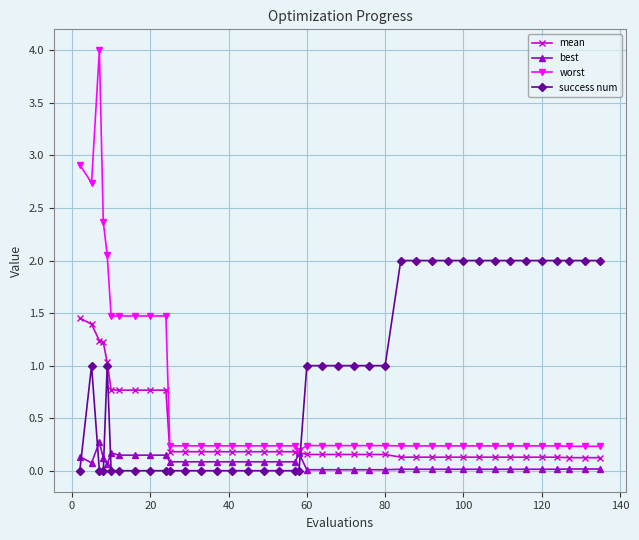

Which series has the largest total across all categories?

success num